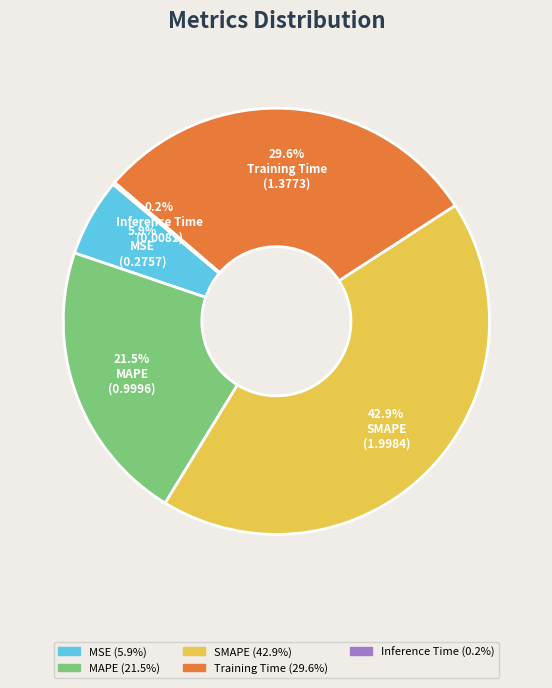

Does any single category account for the majority?

No